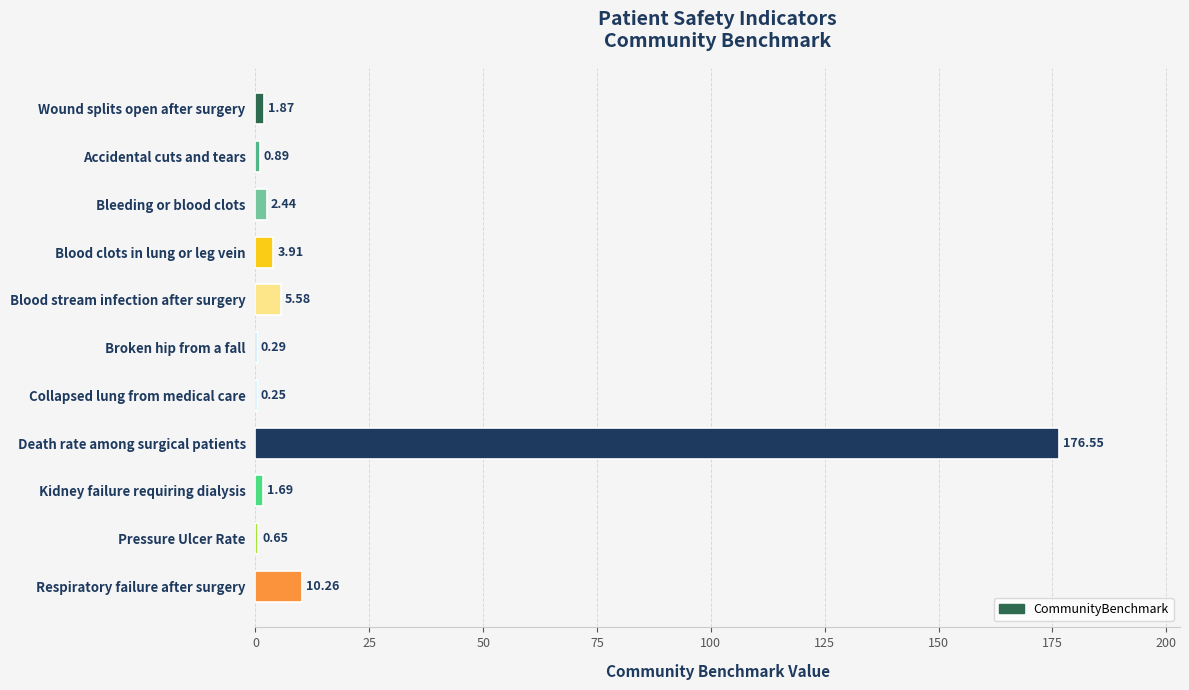

What is the maximum value shown in the chart?

176.6